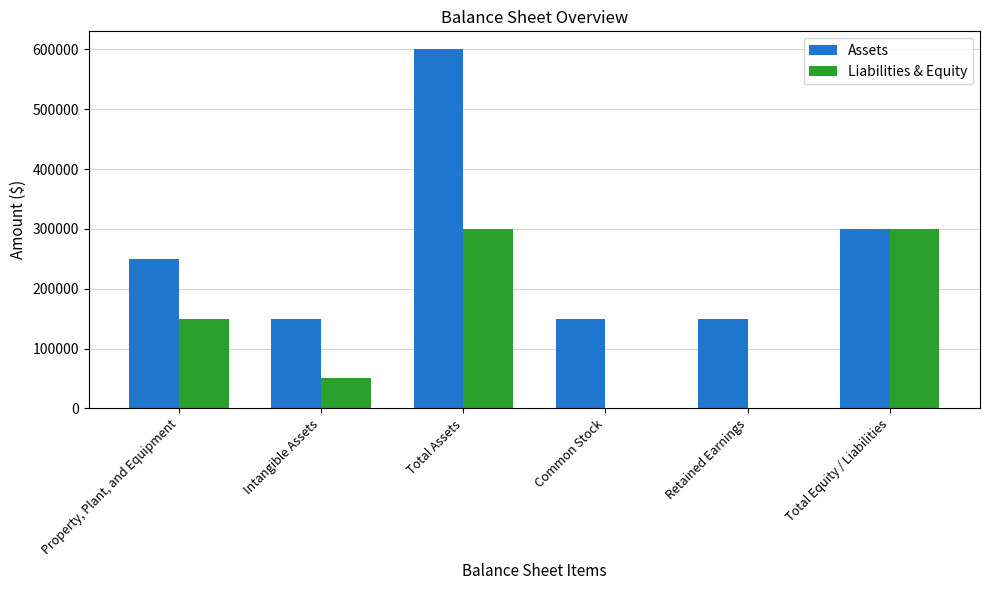

Is the value of Assets at Total Equity / Liabilities greater than the value of Liabilities & Equity at Common Stock?

Yes